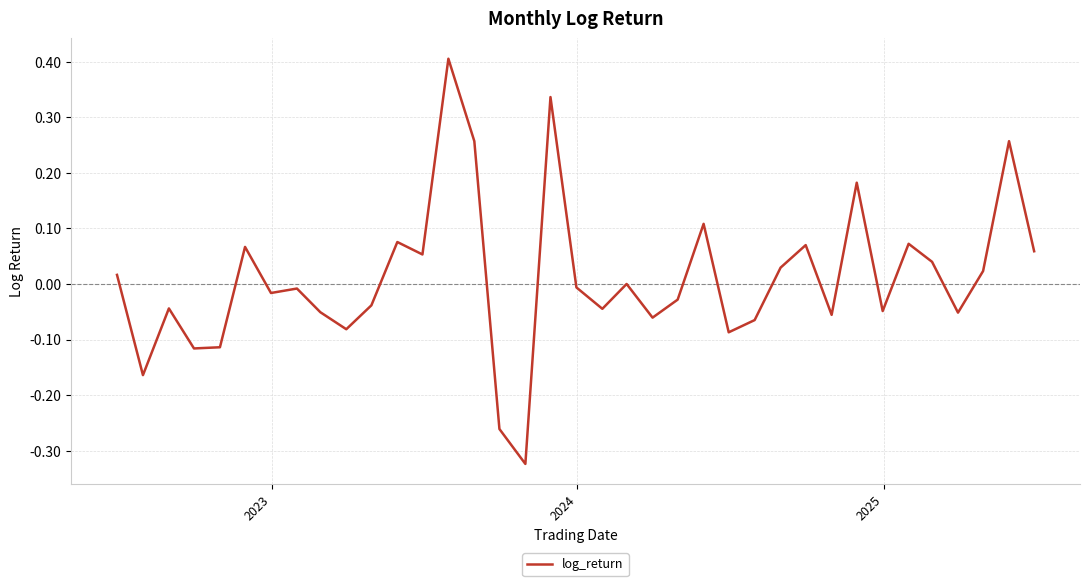

What is the difference between the maximum and minimum values?

0.7